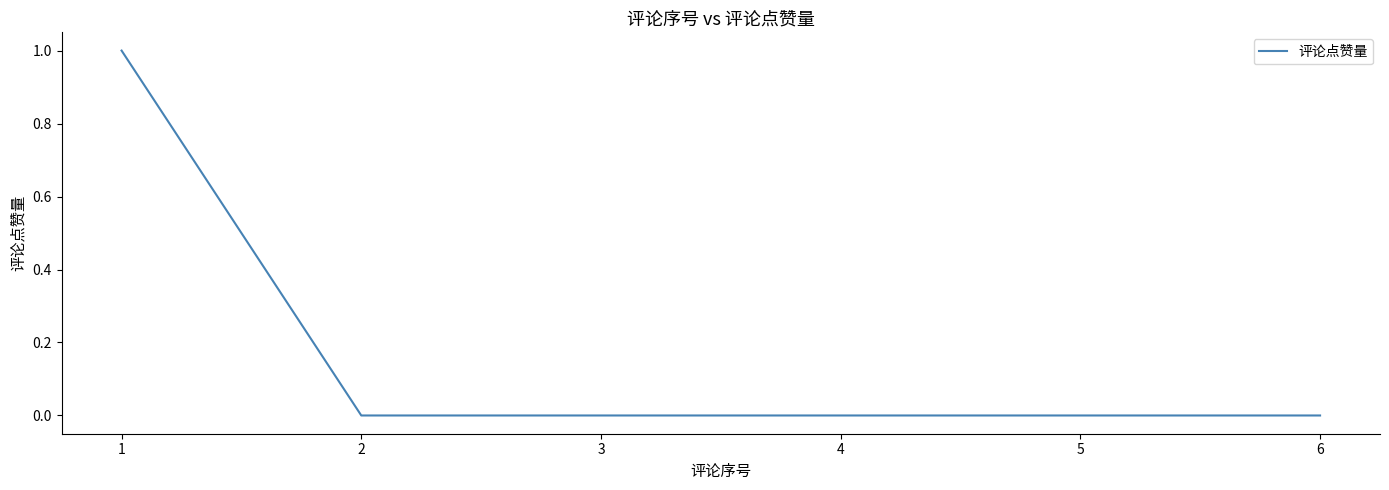

Between 3 and 1, which is larger?

1